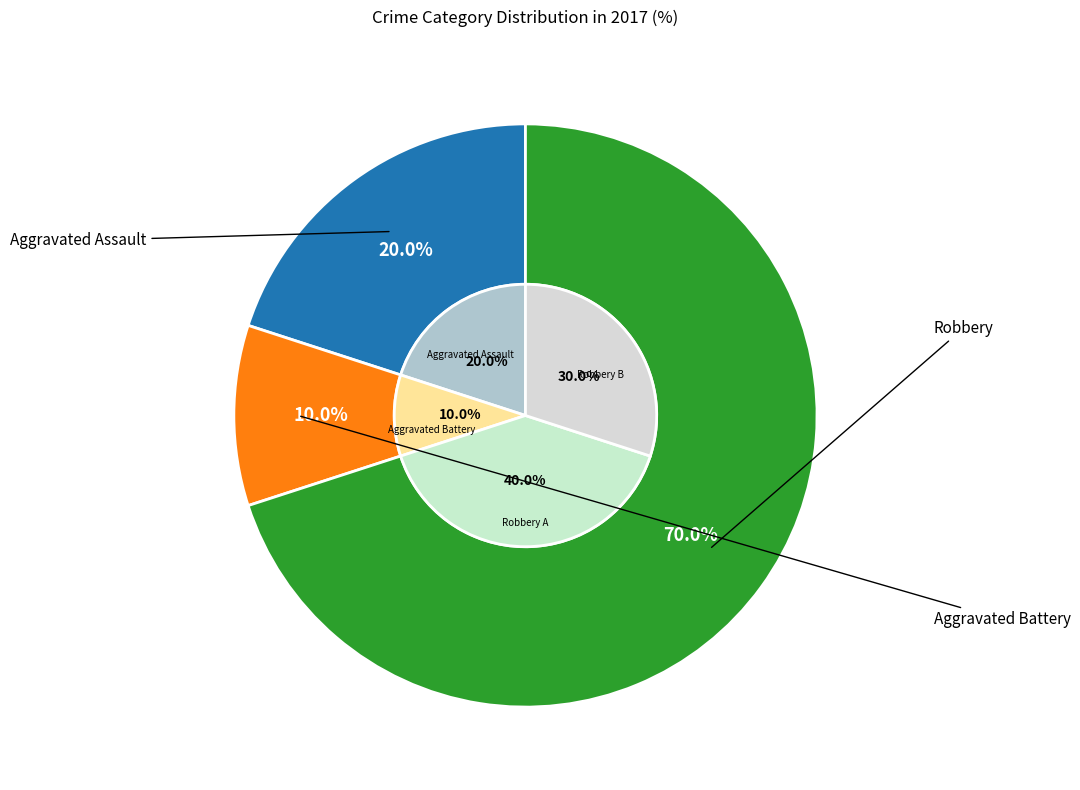

Count the number of slices in the pie.

3